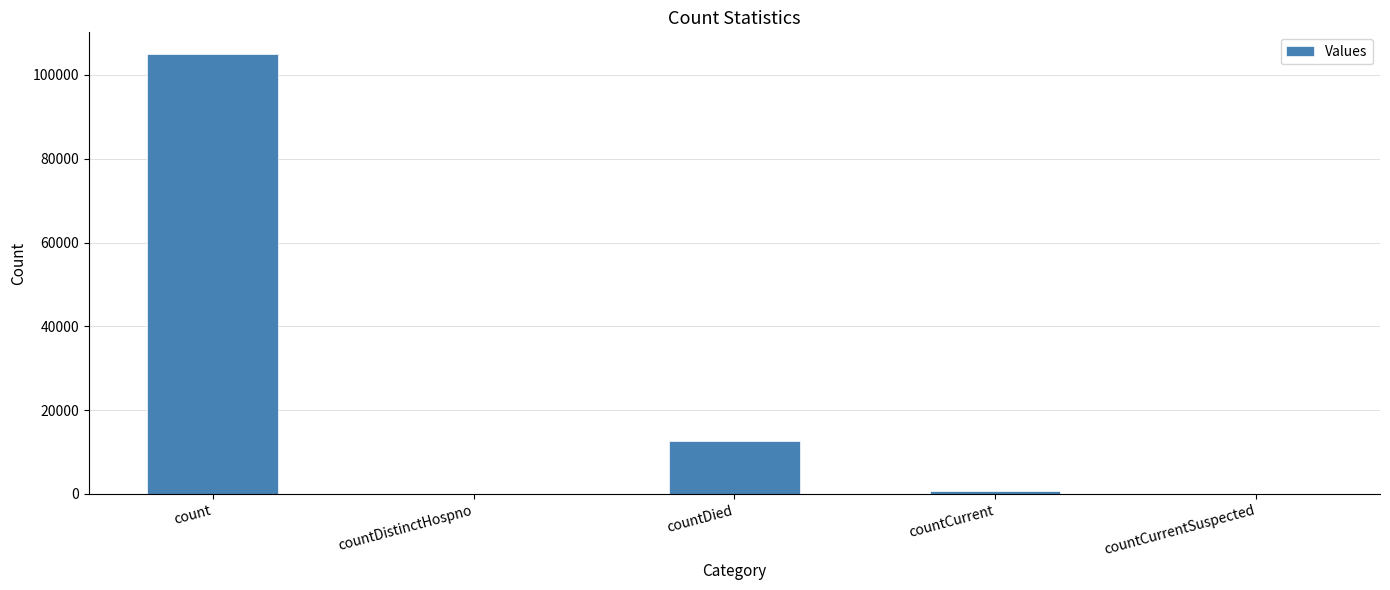

The chart shows a value of 0 at countCurrentSuspected. True or false?

True